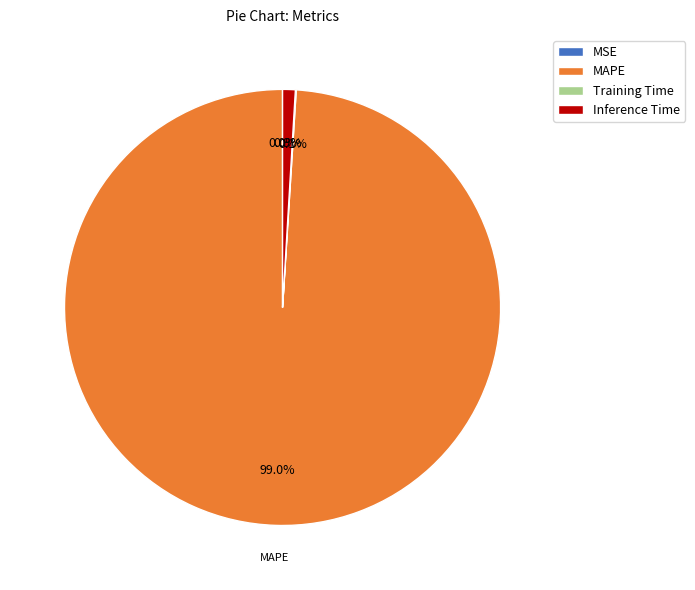

What portion of the pie excludes Inference Time?

99.1%